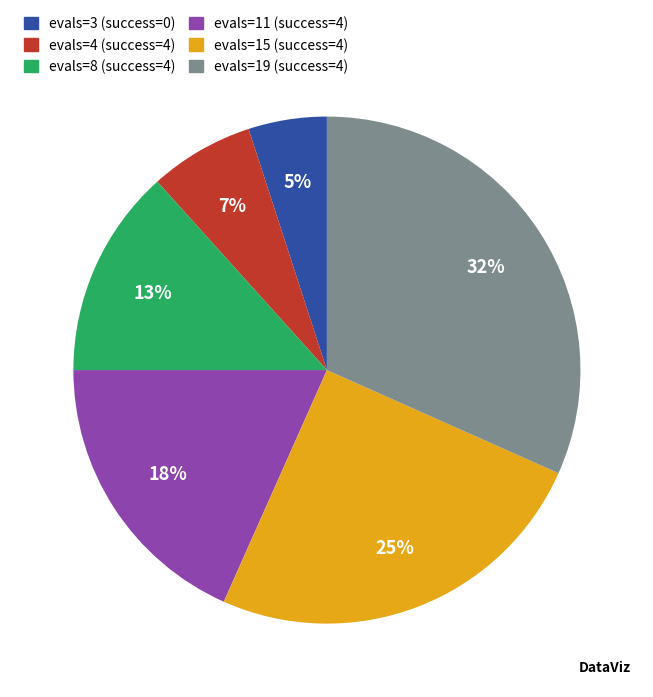

To the nearest percent, what is the difference between the largest and smallest slice percentages?

27%